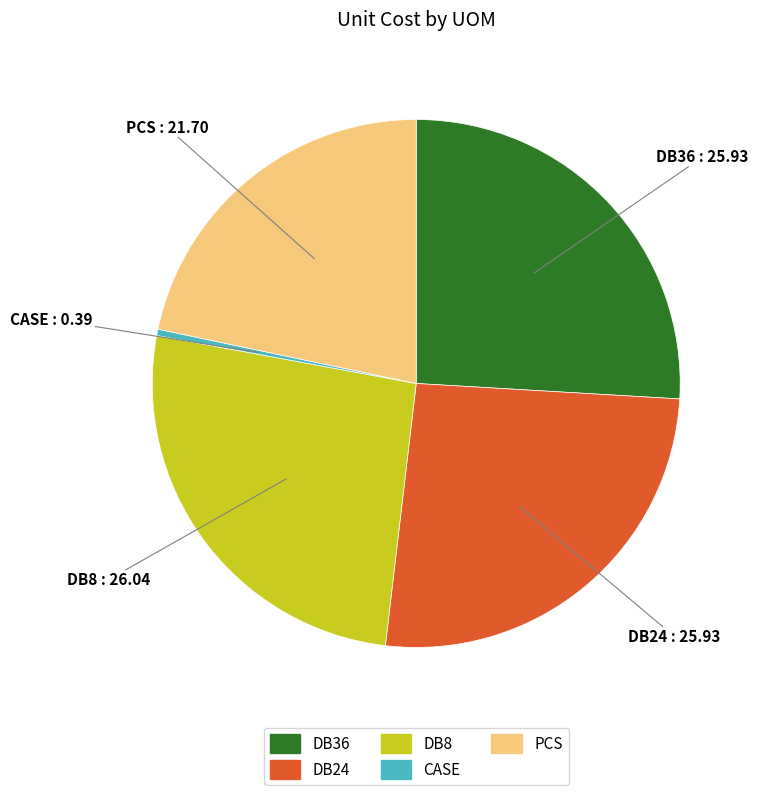

Is the sum of PCS and DB36 greater than half?

No